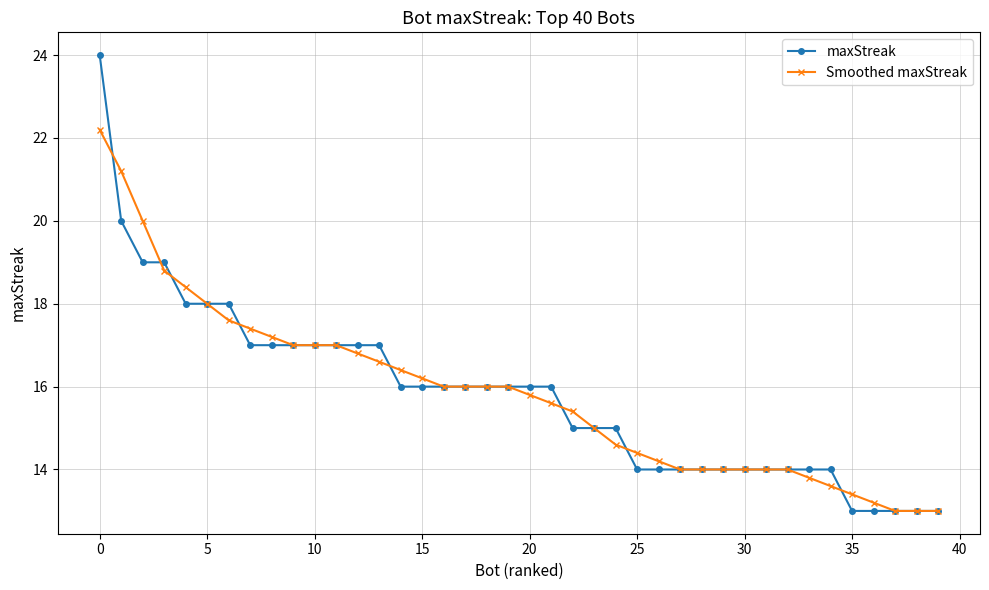

What is the lowest value of the maxStreak series?

13.0